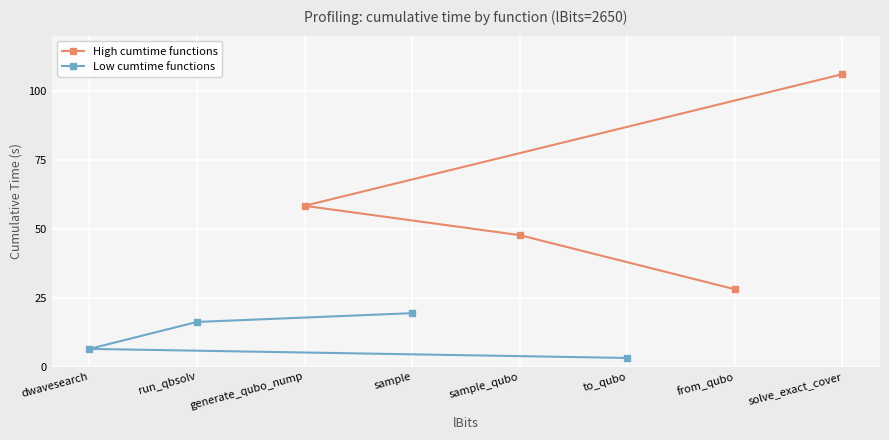

True or false: High cumtime functions and Low cumtime functions cross at least once.

False